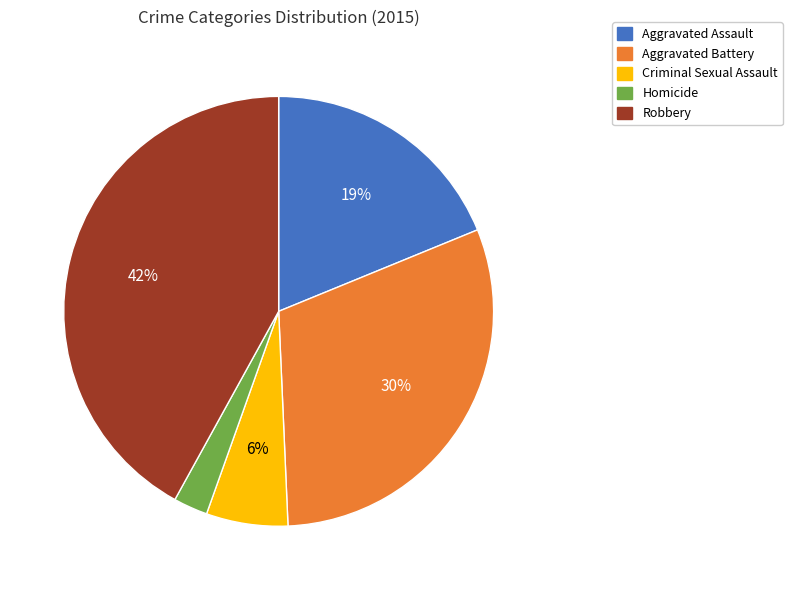

Is the sum of Robbery and Aggravated Assault greater than half?

Yes